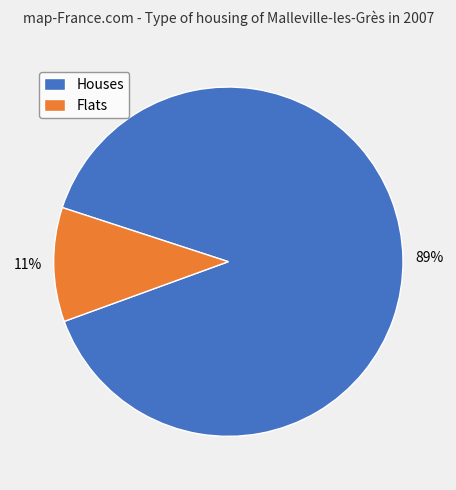

How many segments does this pie chart have?

2